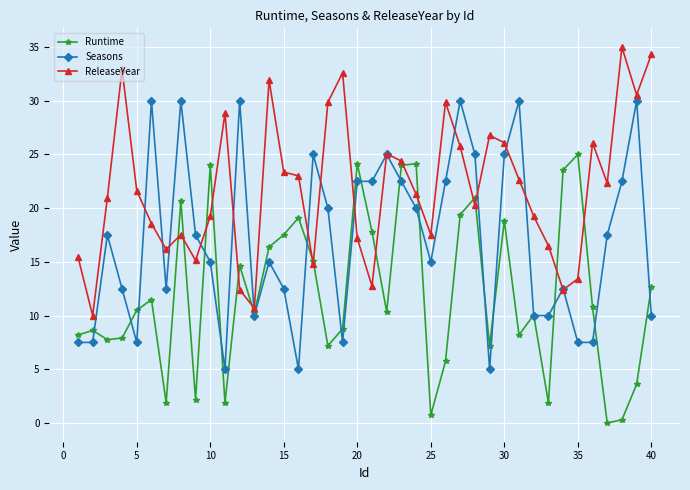

What is the sum of all ReleaseYear values?

874.7